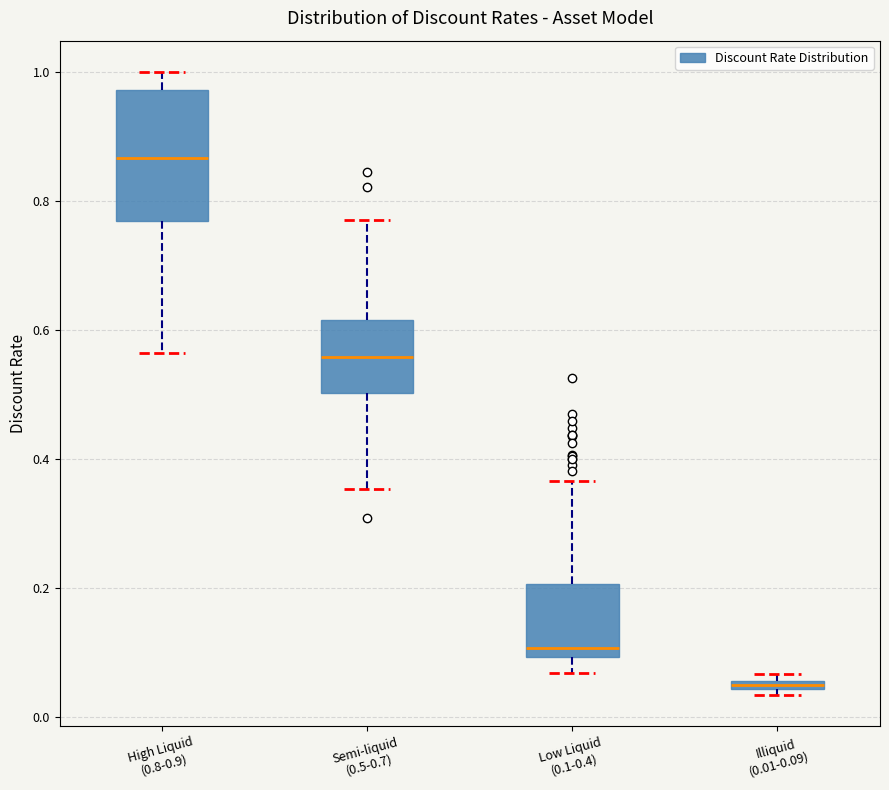

Where does the upper whisker of the box for Low Liquid (0.1-0.4) end on the y-axis? The values are not printed on the chart, so give them approximately, as read against the axis.

0.36